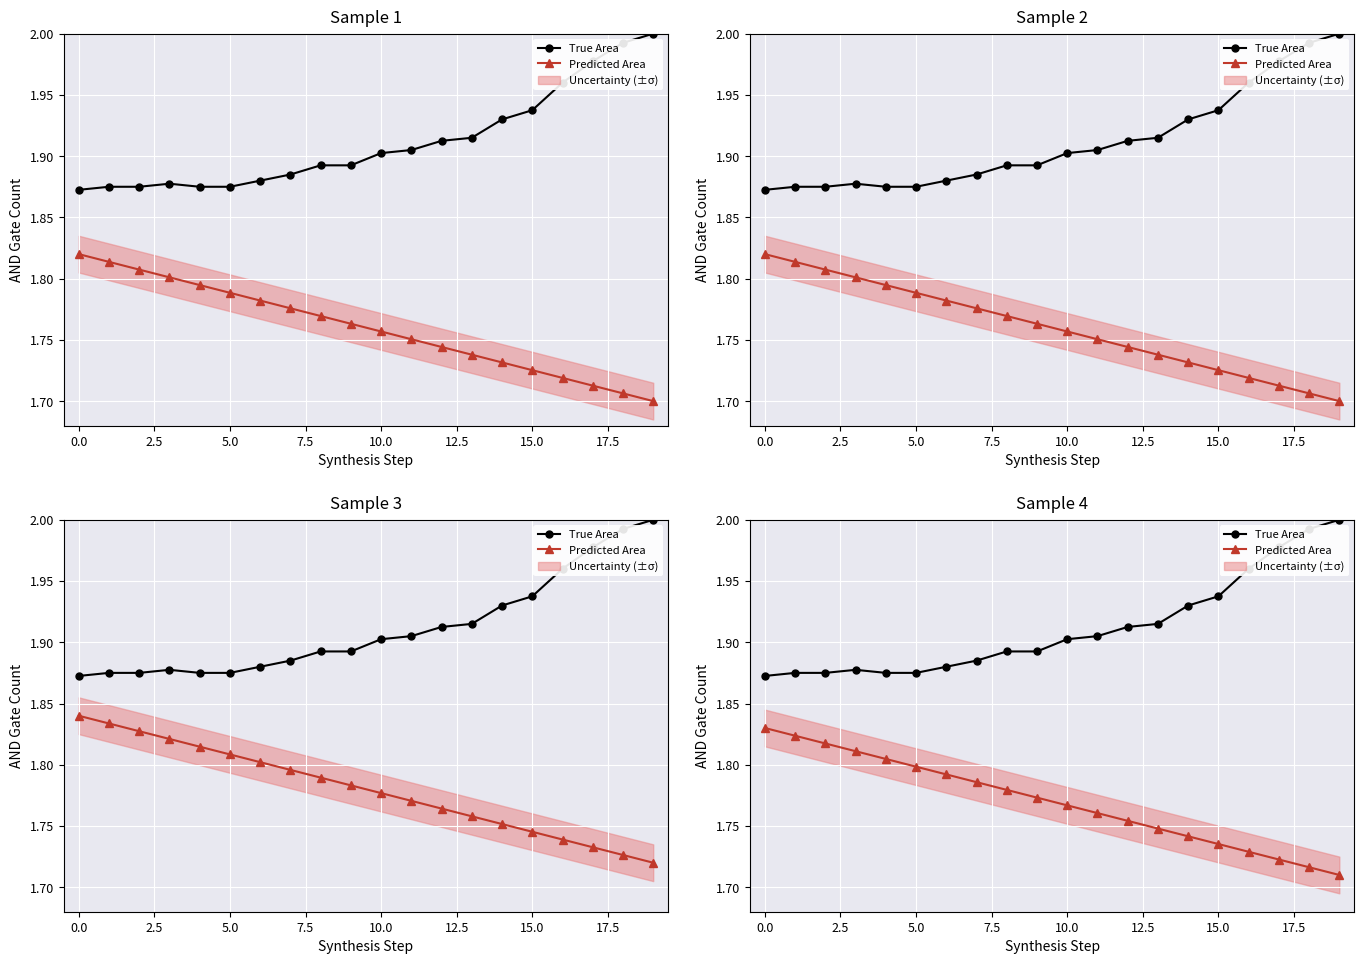

What is the difference between the maximum and second lowest values in the True Area series?

0.1